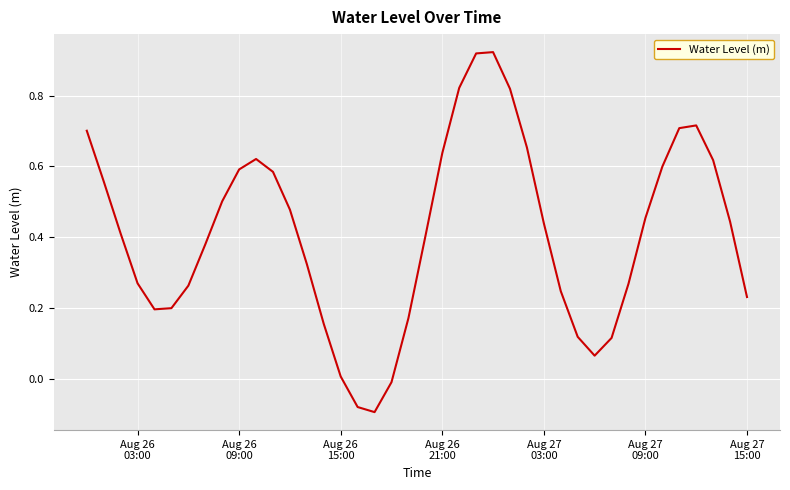

How many lines are shown in the chart?

1